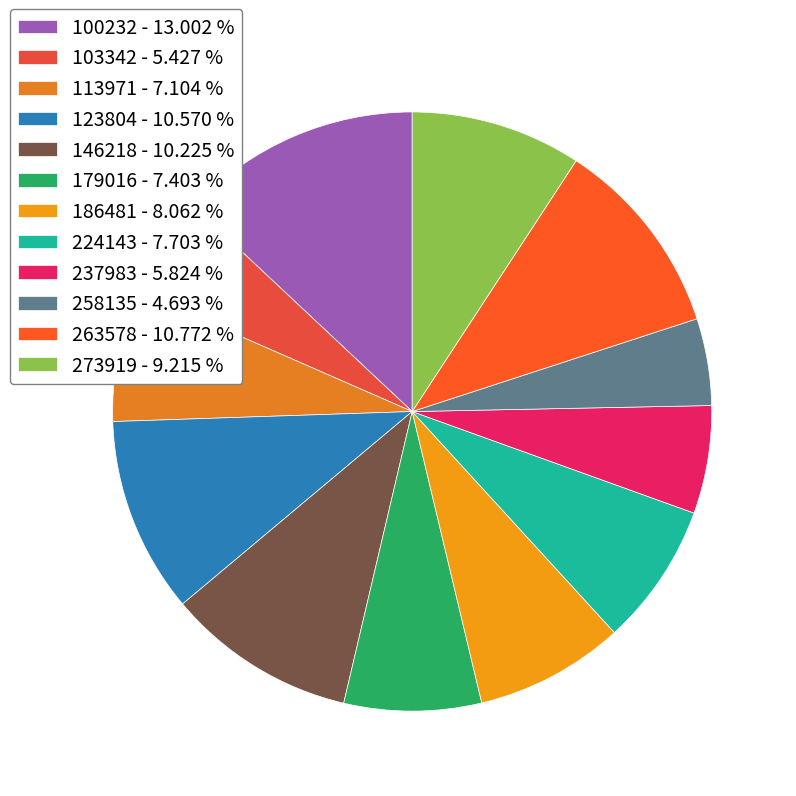

Which has a higher value, 237983 or 113971?

113971